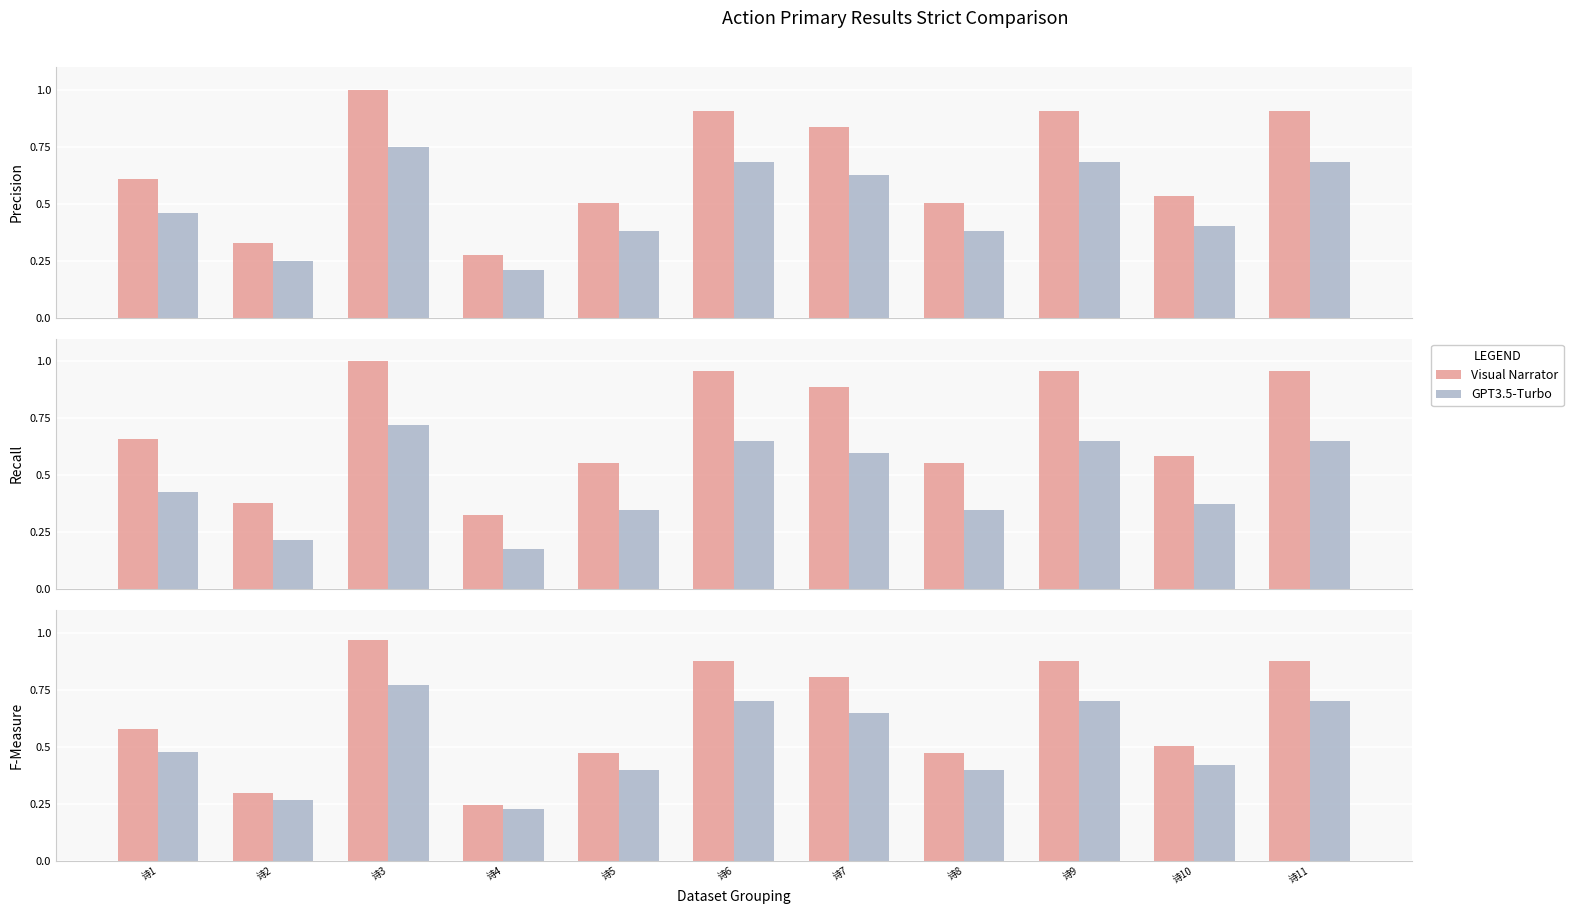

How many groups of bars are there?

11